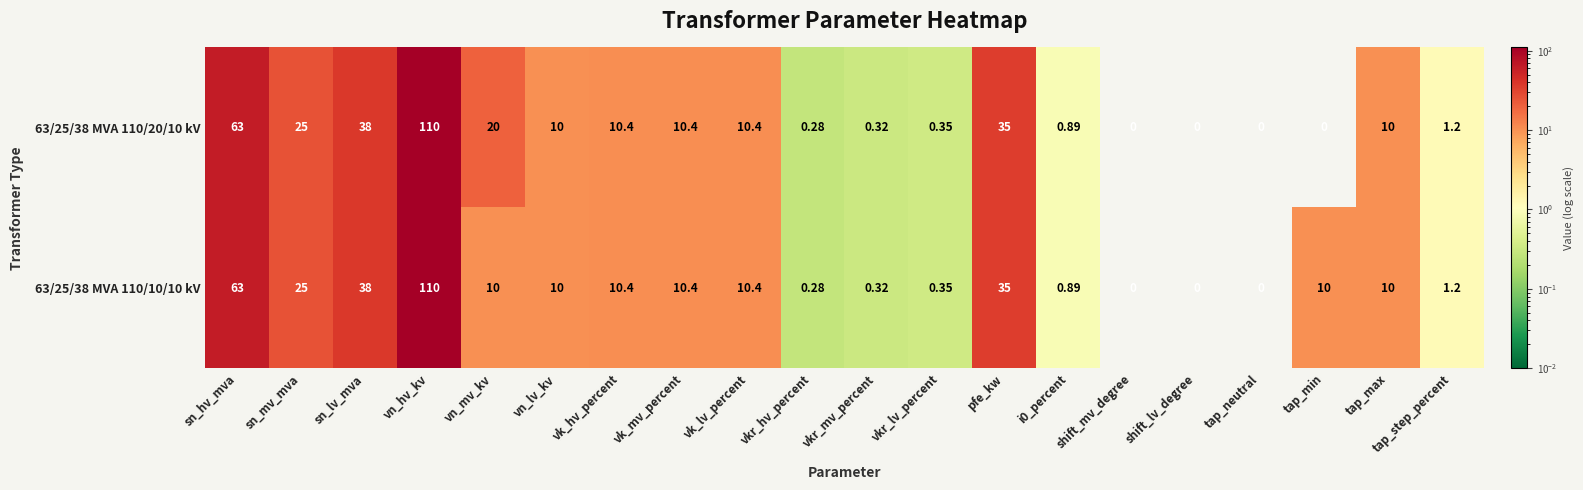

How many categories are shown in the chart?

20